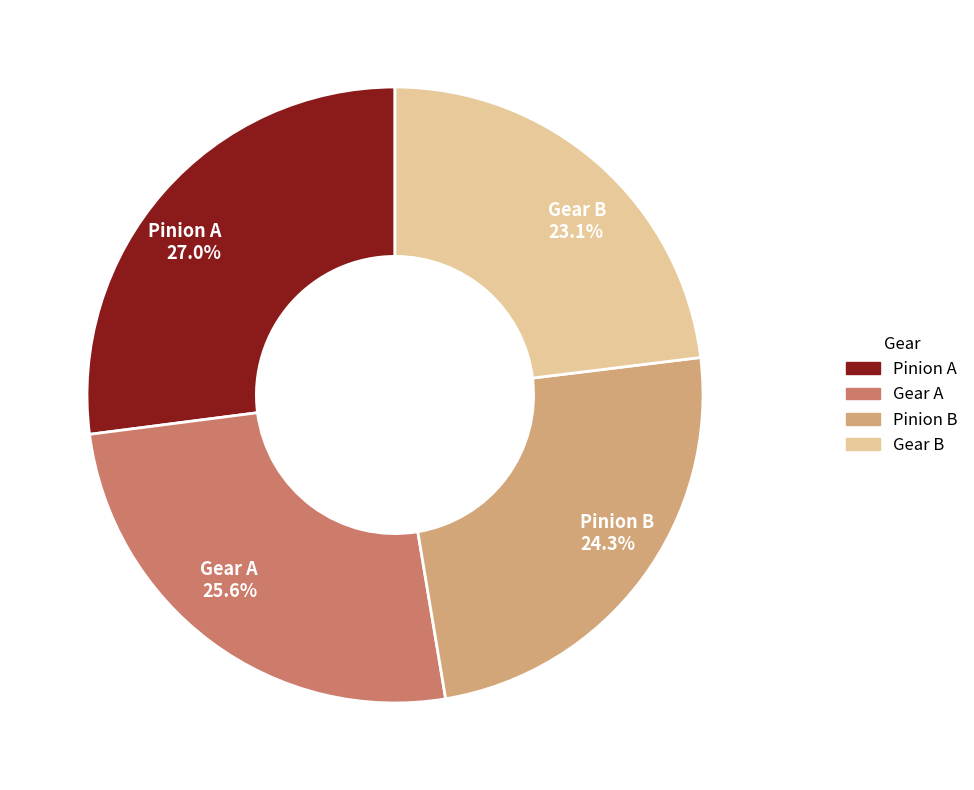

Count the number of slices in the pie.

4